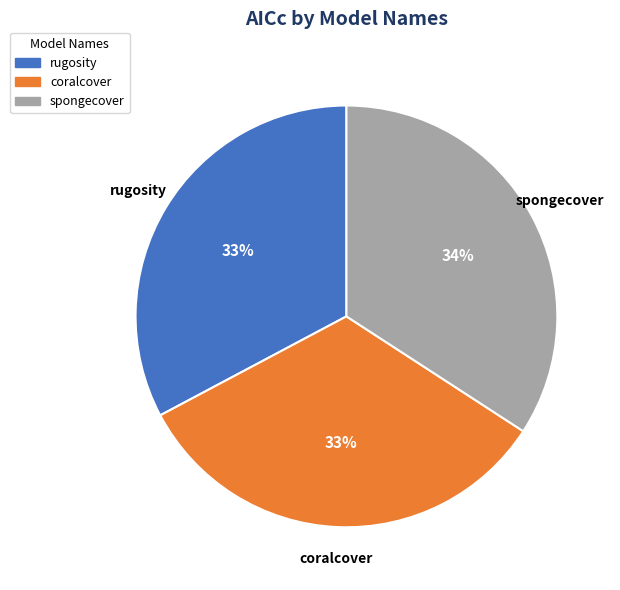

True or false: coralcover accounts for 47% of the total.

False